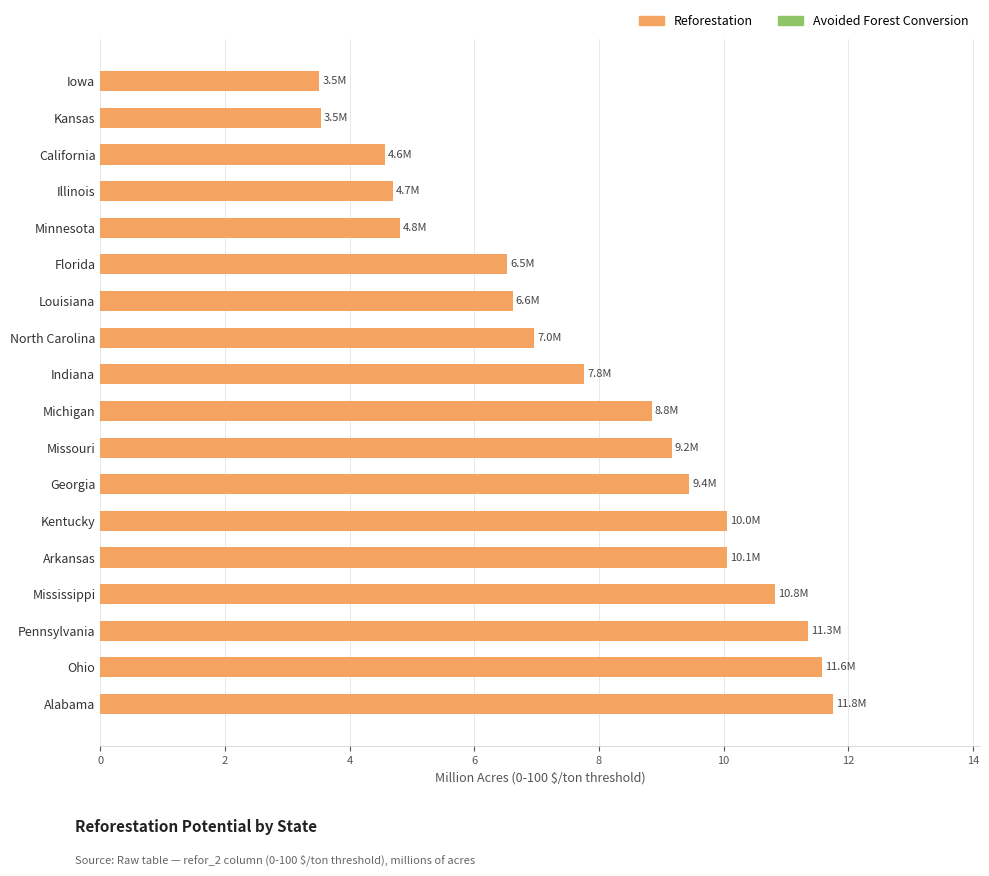

What is the difference between the maximum and minimum values?

8.2